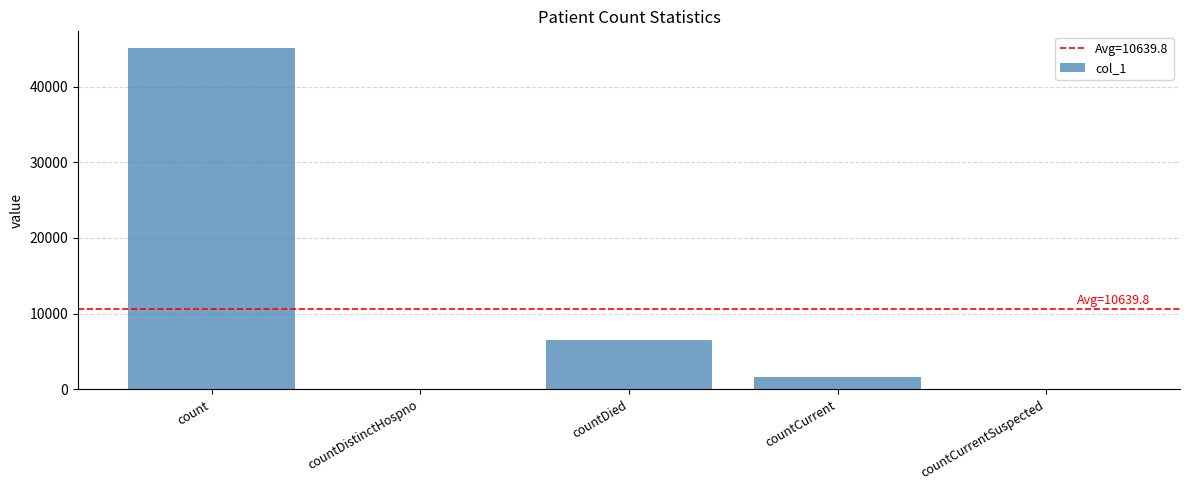

What is the maximum value shown in the chart?

45051